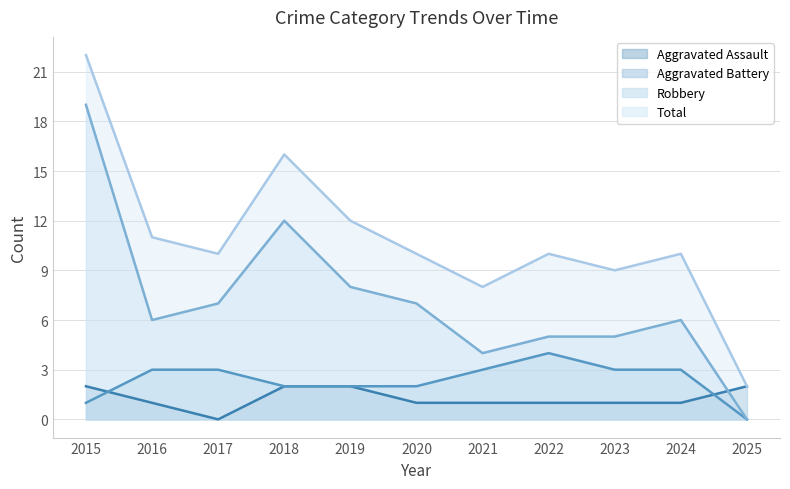

What is the spread (max minus min) of values at 2024?

9